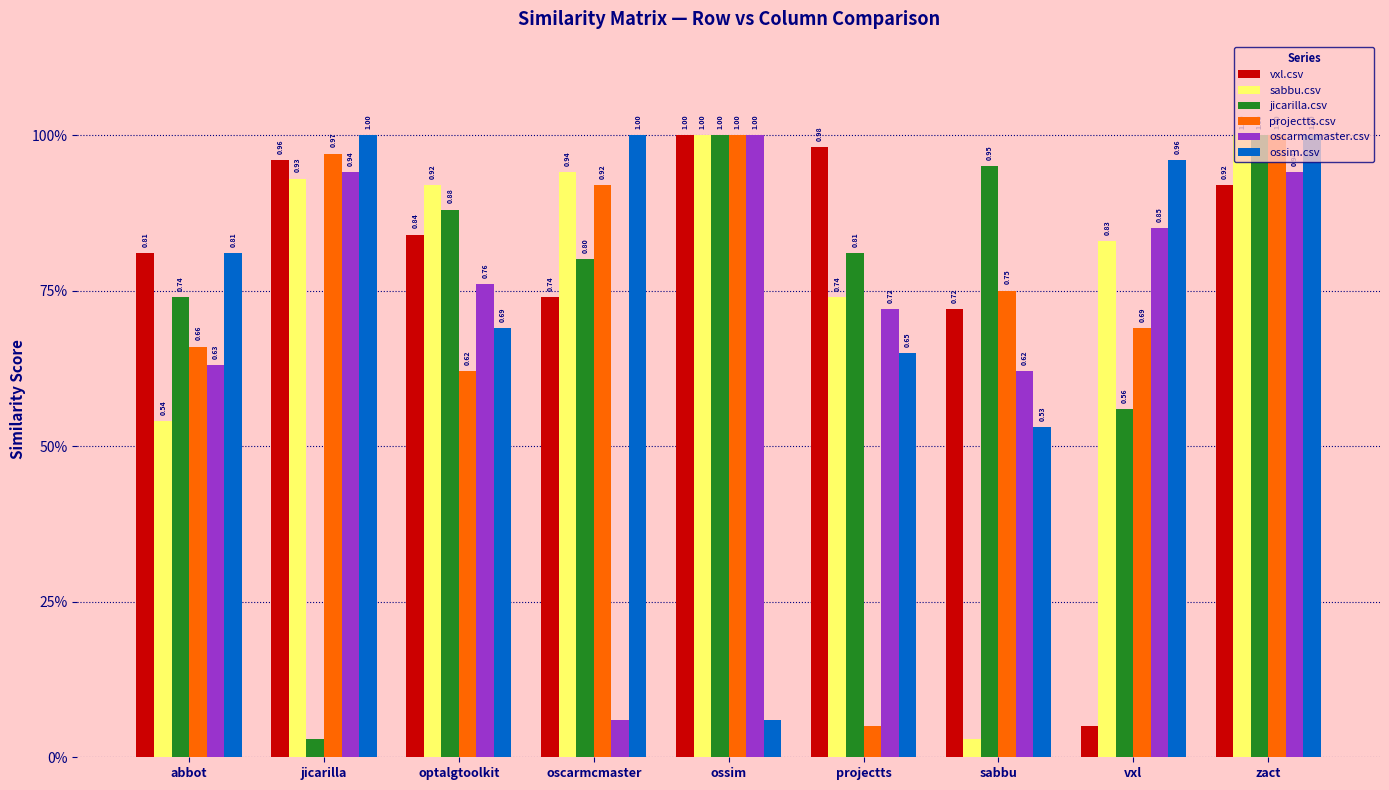

At which label does vxl.csv reach its minimum?

vxl